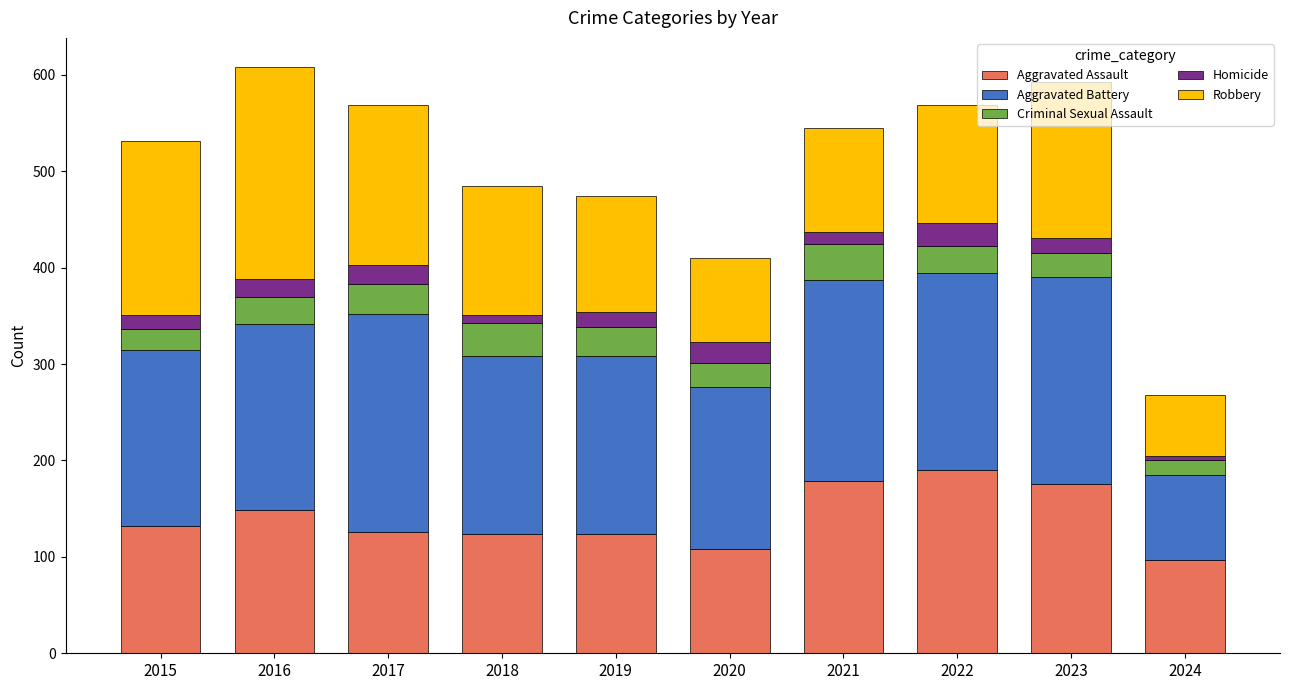

How many distinct data groups are displayed?

5